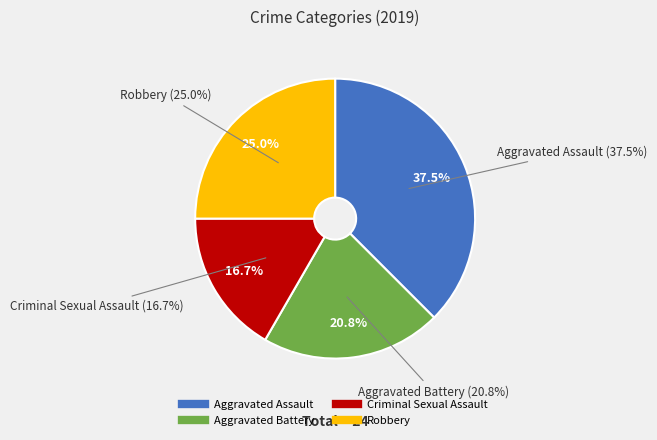

Is the sum of Aggravated Assault and Aggravated Battery greater than half?

Yes